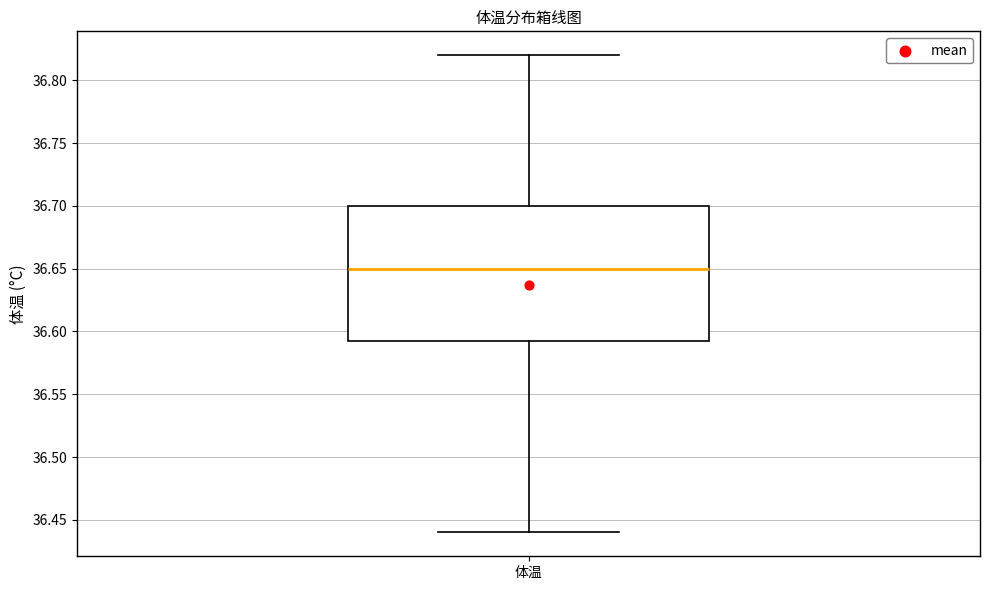

Transcribe this box plot: give where the median line is, the range the box spans, and where the two whiskers end, as read against the y-axis. The values are not printed on the chart, so give them approximately, as read against the axis.

median 36.650, box 36.595 to 36.700, whiskers 36.440 to 36.820